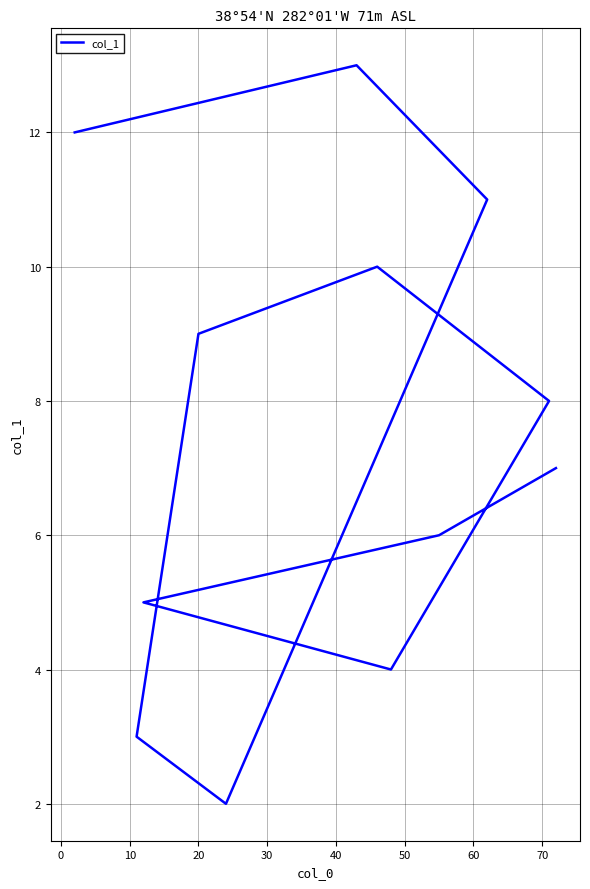

True or false: the data has more than 2 interior local peaks.

False